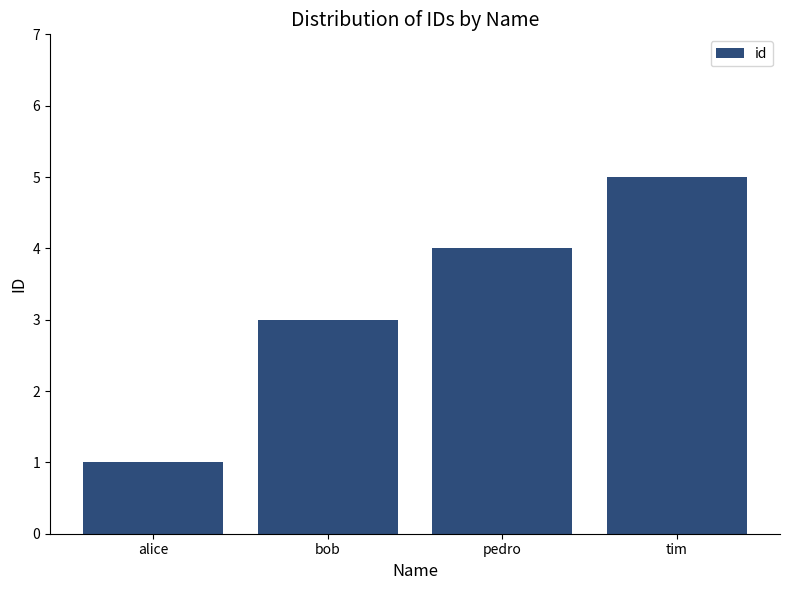

What is the maximum value shown in the chart?

5